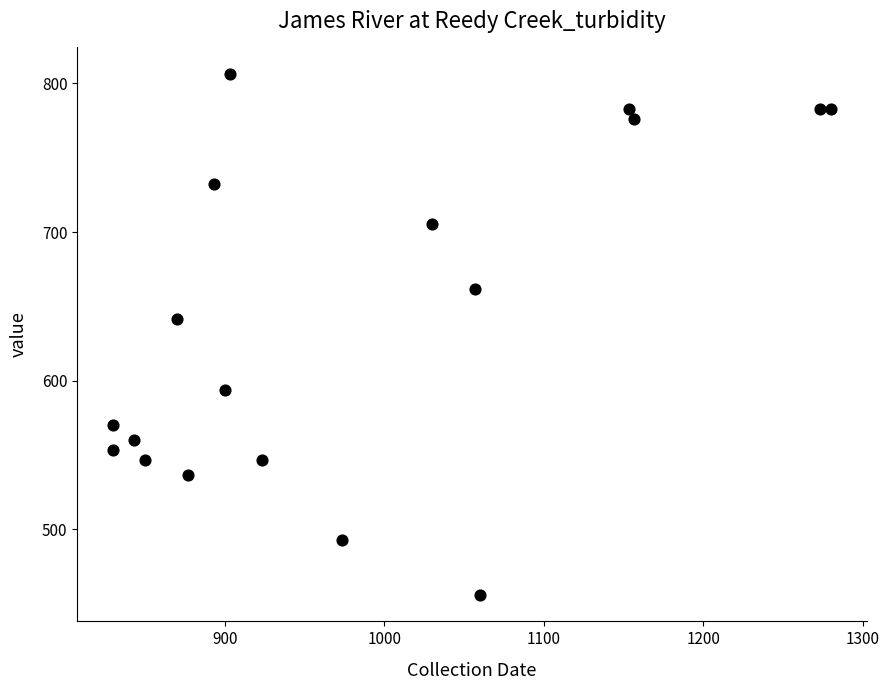

What is the range of Y values (max minus min)?

351.0